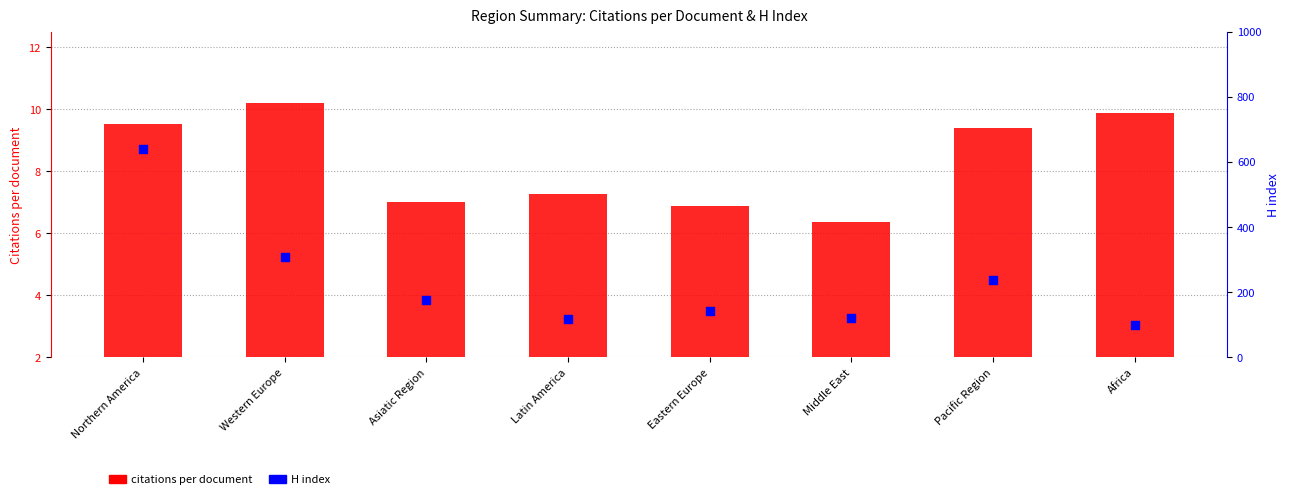

Which series has the widest spread of Y values?

H index